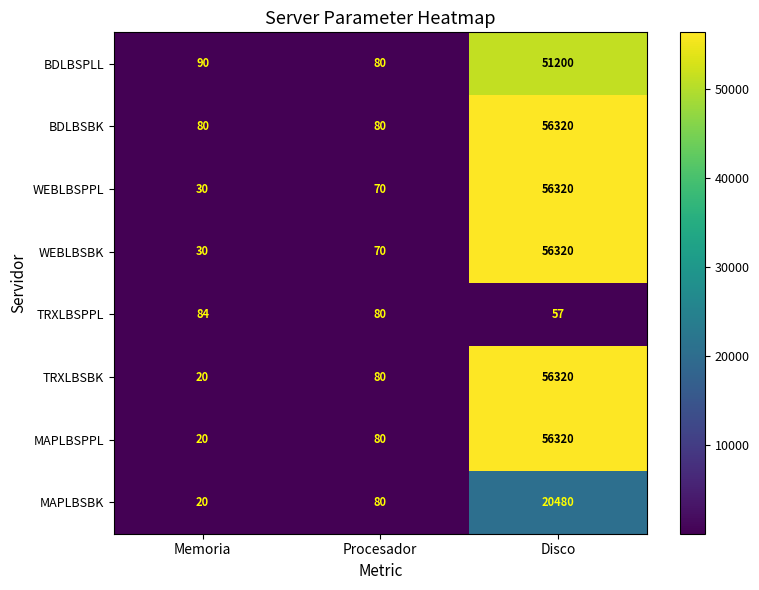

List the labels in order of WEBLBSBK value, smallest first.

Memoria, Procesador, Disco